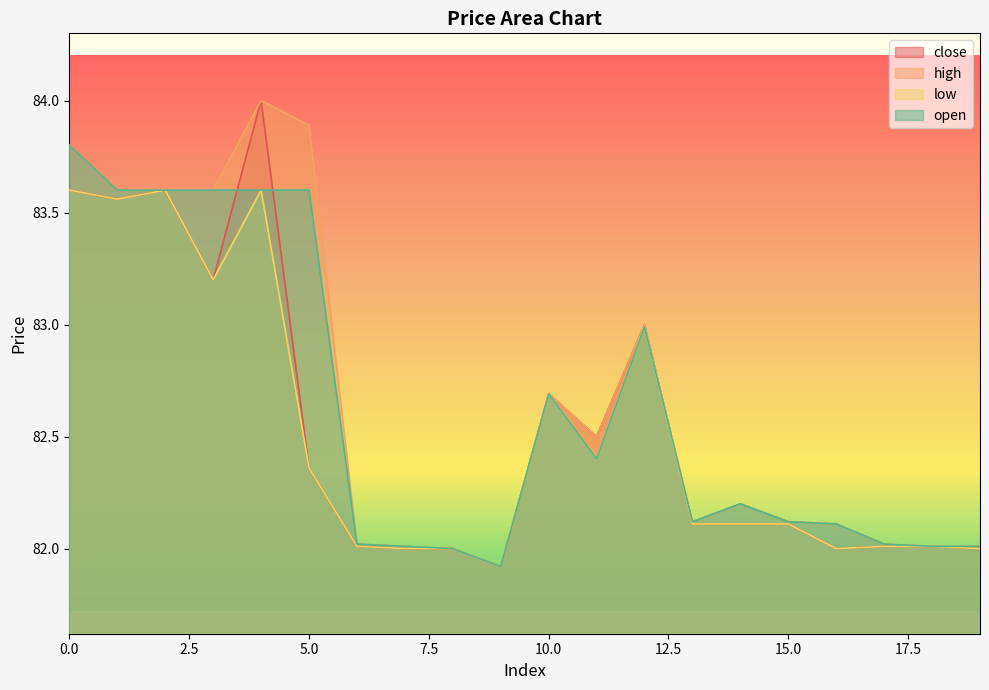

How many lines are shown in the chart?

4